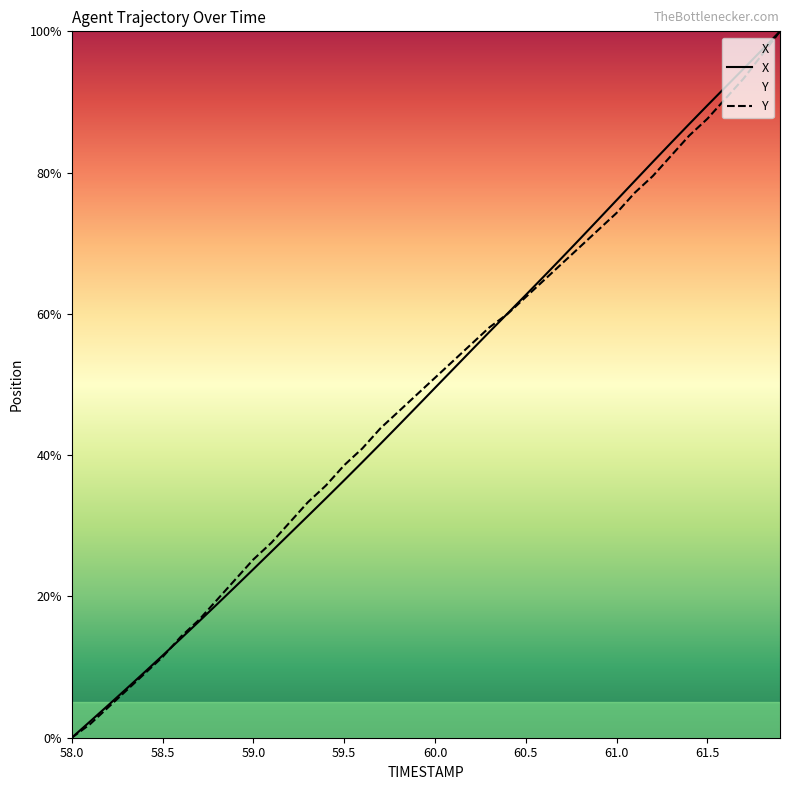

What is the maximum value shown in the chart?

100.0